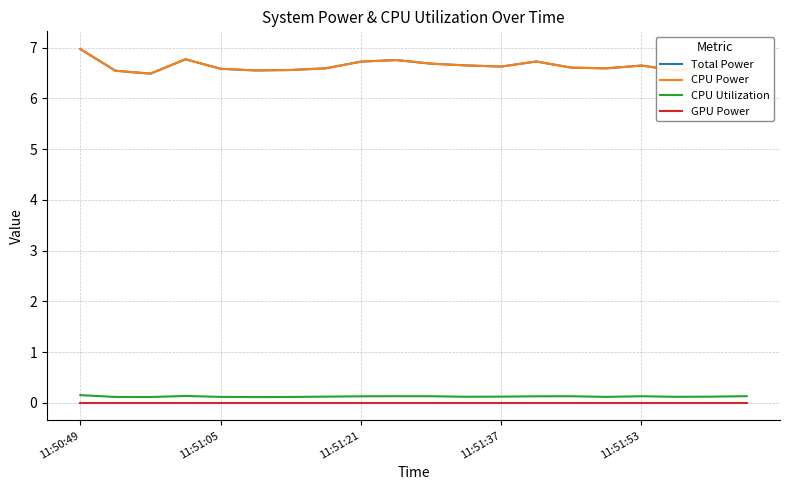

True or false: GPU Power and CPU Power intersect in this chart.

False